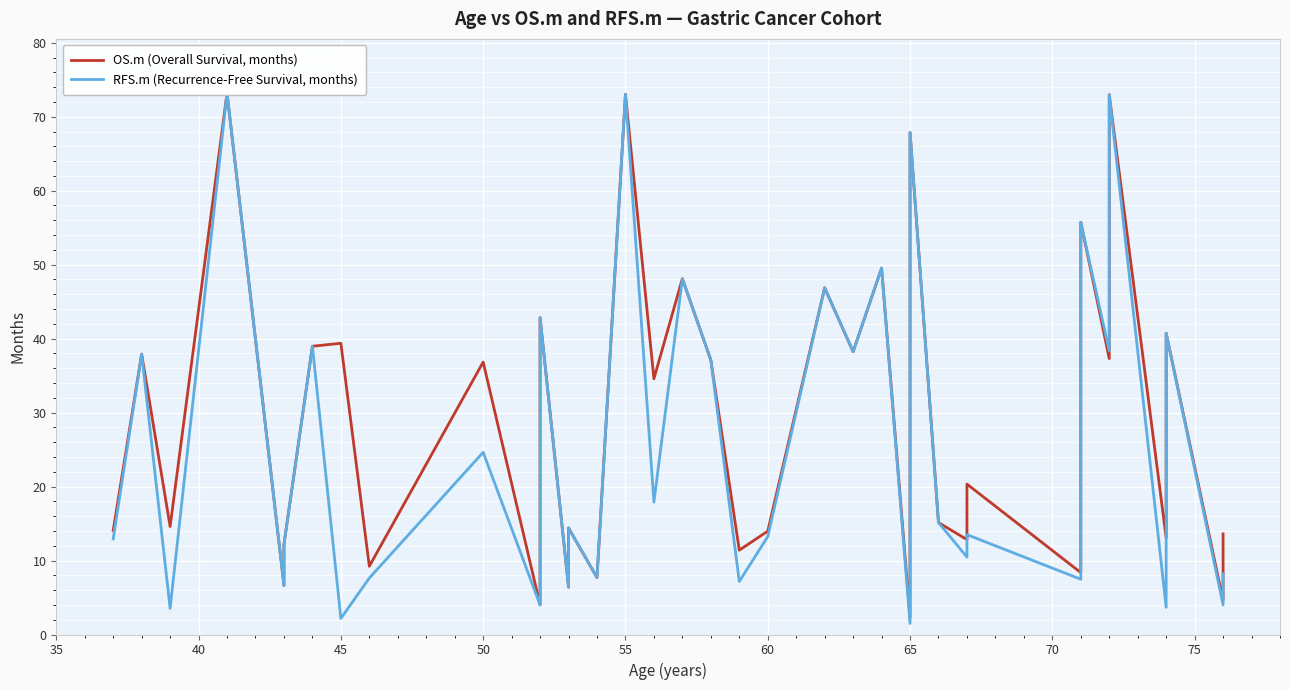

Reading left to right, extract all data points from this chart.

OS.m (Overall Survival, months): 14.1	37.9	14.6	73.2	6.6	12.2	39.0	39.4	9.2	36.8	4.0	42.8	6.4	14.4	7.7	73.0	34.6	48.1	37.1	11.4	14.0	46.9	38.2	49.5	2.3	67.9	15.1	12.8	20.3	8.4	12.3	49.3	55.7	37.3	73.0	13.1	37.1	40.7	4.6	13.6
RFS.m (Recurrence-Free Survival, months): 12.9	37.9	3.5	73.2	6.6	12.2	39.0	2.2	7.6	24.6	4.0	42.8	6.4	14.4	7.7	73.0	17.9	48.1	37.1	7.2	13.2	46.9	38.2	49.5	1.5	67.9	15.1	10.5	13.5	7.5	8.4	49.3	55.7	38.3	73.0	3.7	37.1	40.7	4.0	8.2